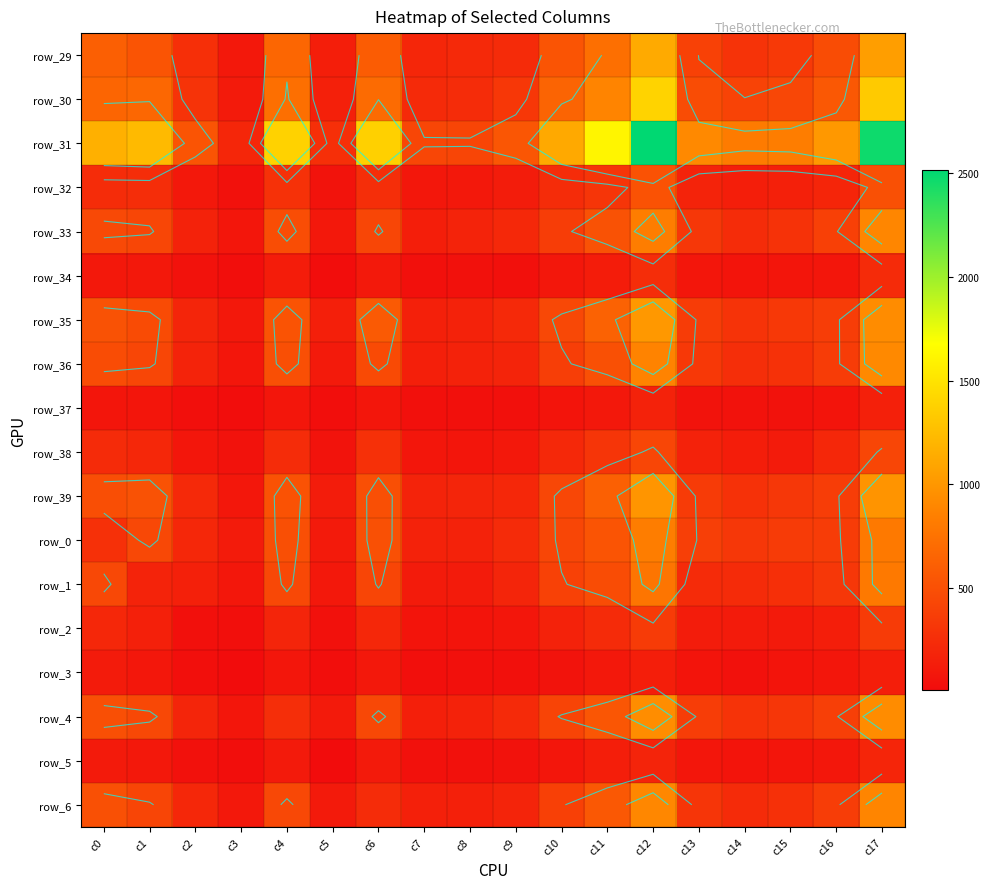

Between c2 and c0, which is larger?

c0